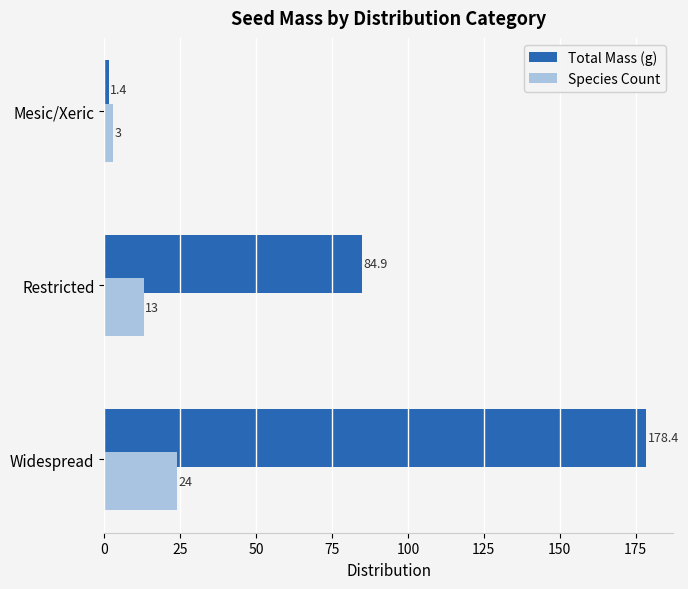

The value of Total Mass (g) at Restricted is 84.9. True or false?

True